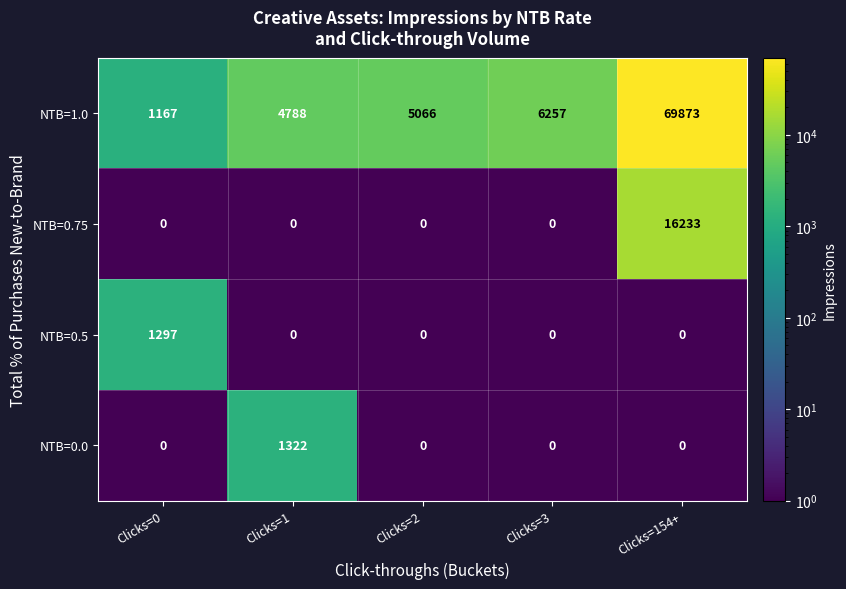

How many categories are shown in the chart?

5